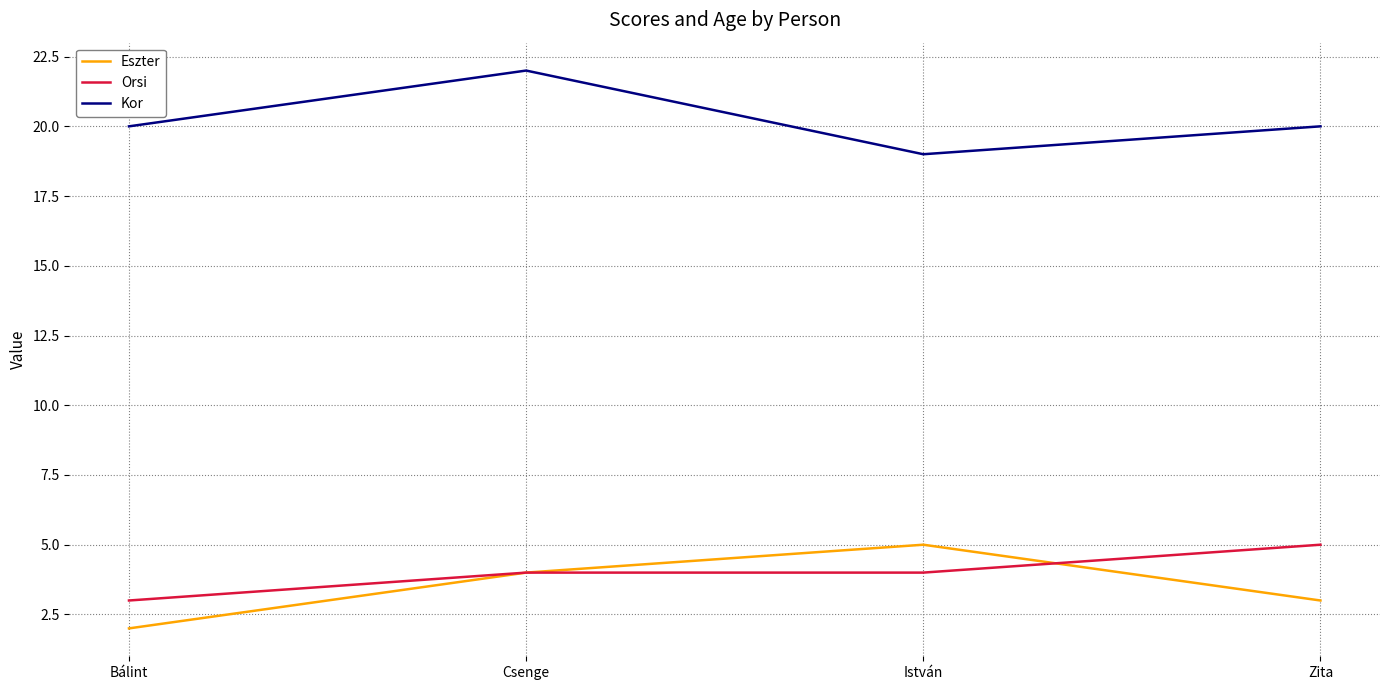

Which series changed the most between Bálint and István?

Eszter